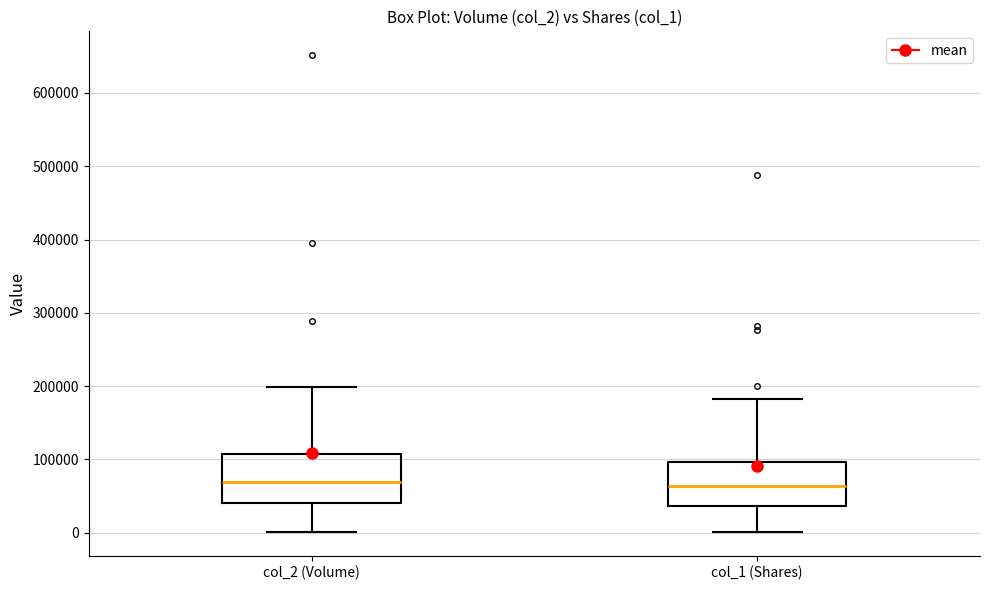

Reading left to right, transcribe this box plot: for each box, give where its median line is, the range the box spans, and where its two whiskers end, as read against the y-axis. The values are not printed on the chart, so give them approximately, as read against the axis.

col_2 (Volume): median 70000, box 40000 to 110000, whiskers 0 to 200000
col_1 (Shares): median 60000, box 40000 to 100000, whiskers 0 to 180000